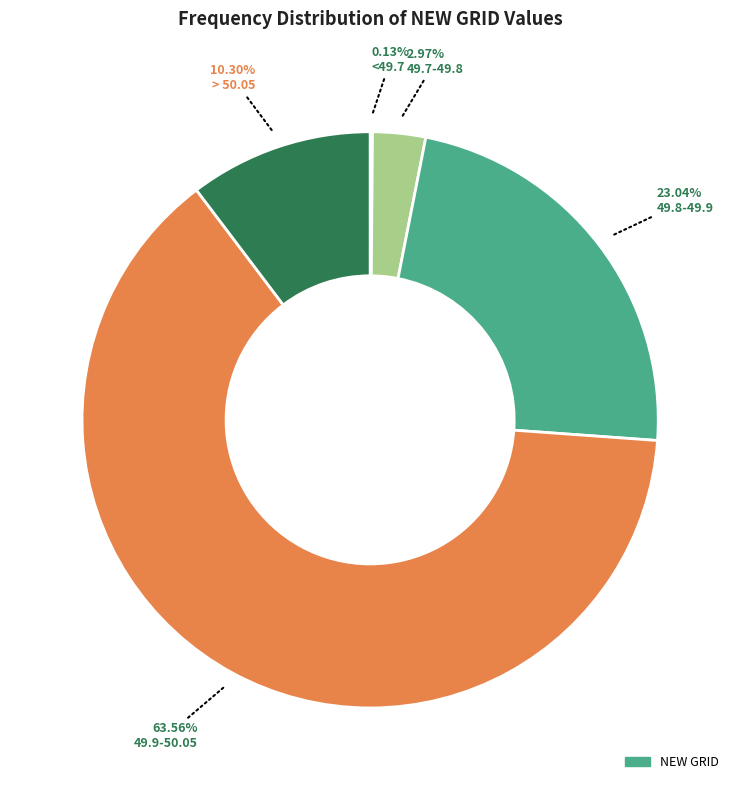

Is there any slice that represents more than half of the pie?

Yes